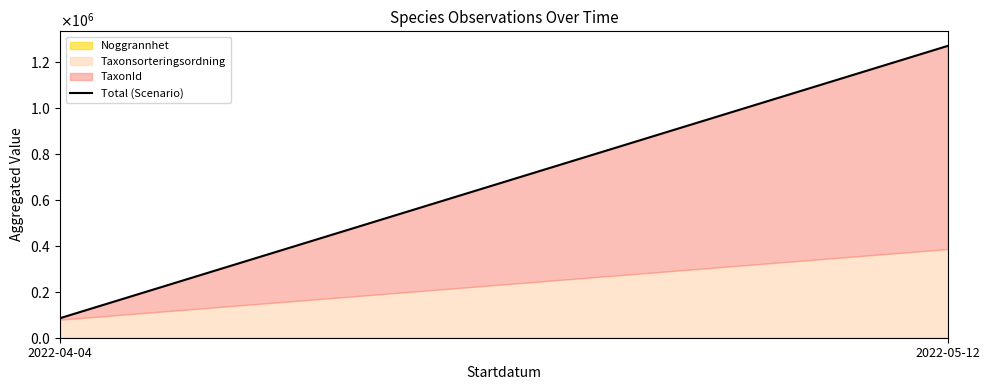

The chart shows a value of 48213 at 2022-04-04. True or false?

False